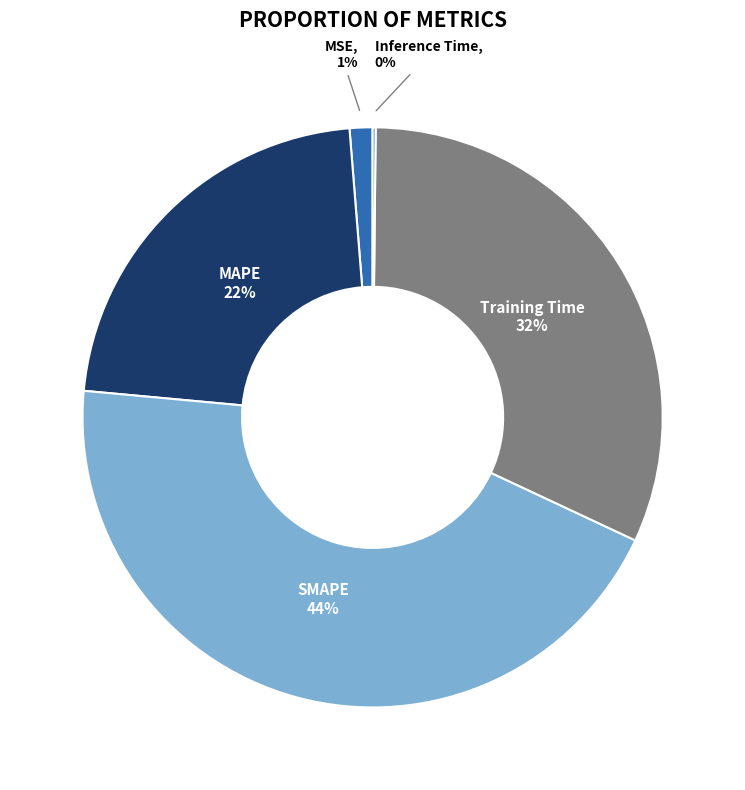

Combined, do MSE and SMAPE account for over 50%?

No